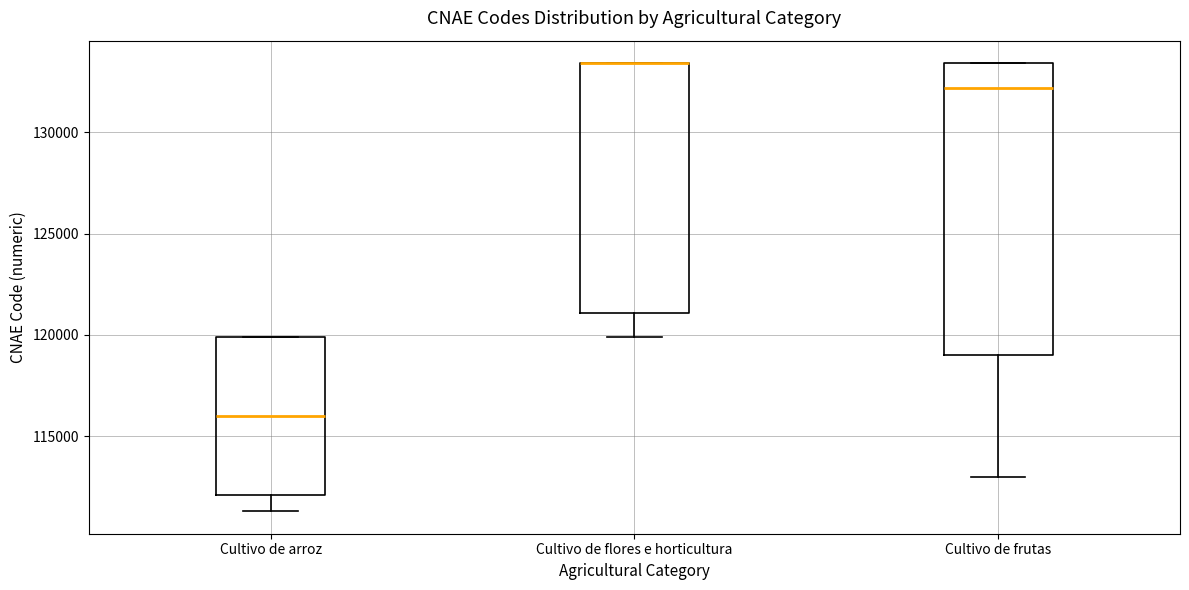

Which box is the tallest, from its lower edge to its upper edge?

Cultivo de frutas